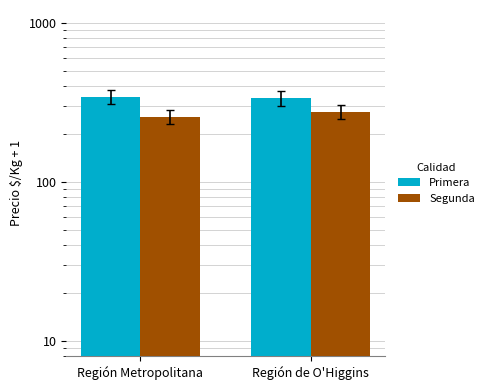

Are the bars grouped side by side (vs. stacked)?

Yes